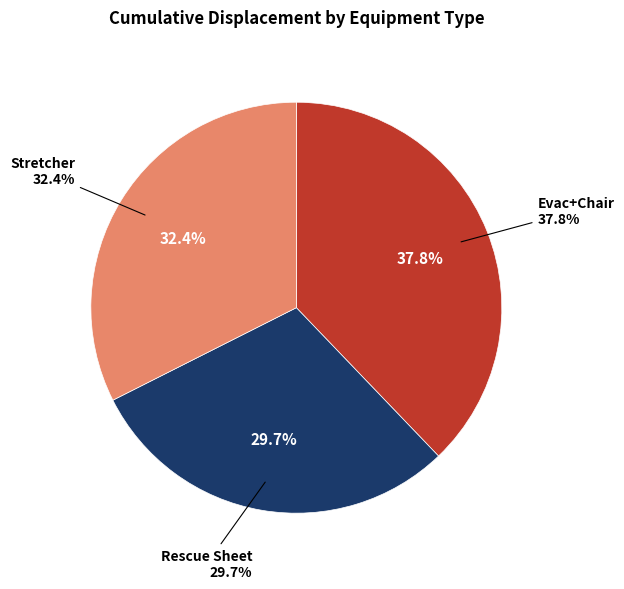

Does any single category account for the majority?

No